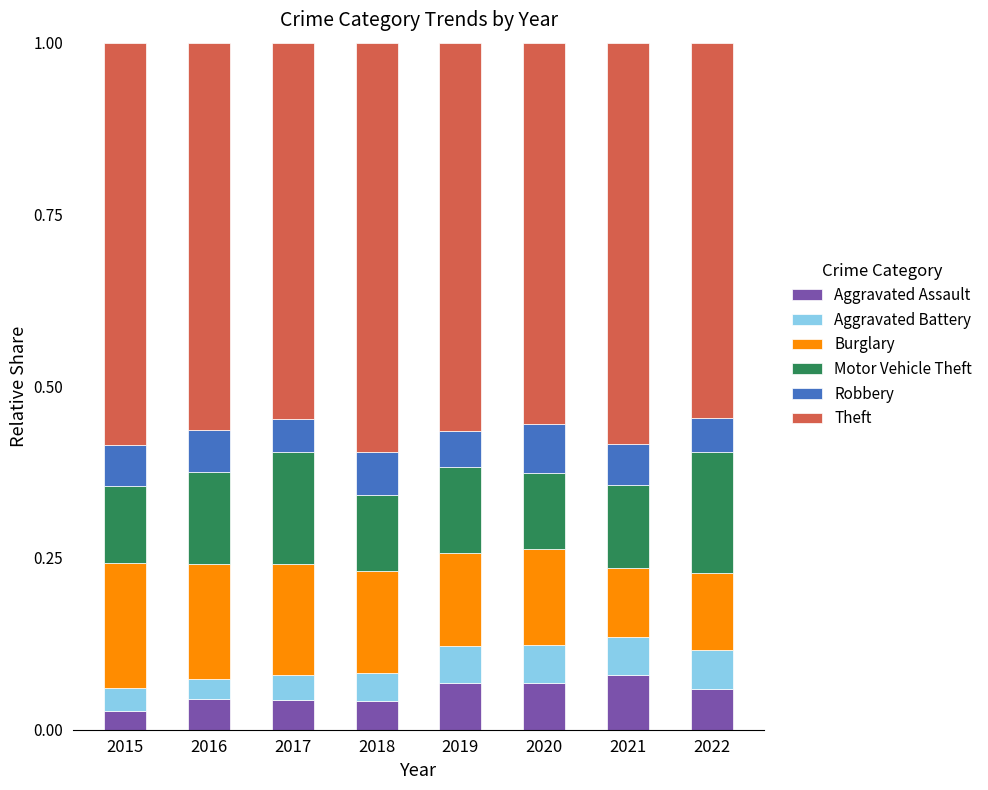

What is the total value across all series at 2017?

1.0